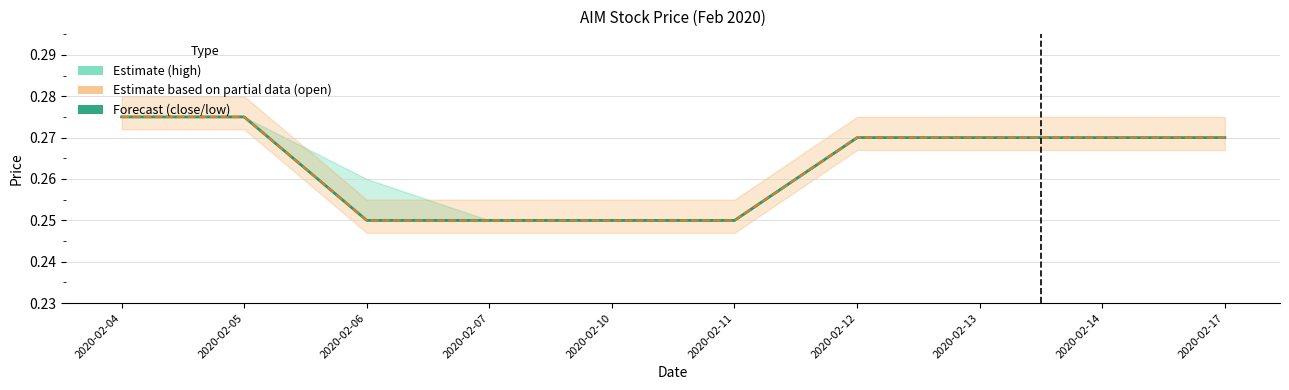

At which category does the chart reach its peak across all series?

2020-02-04